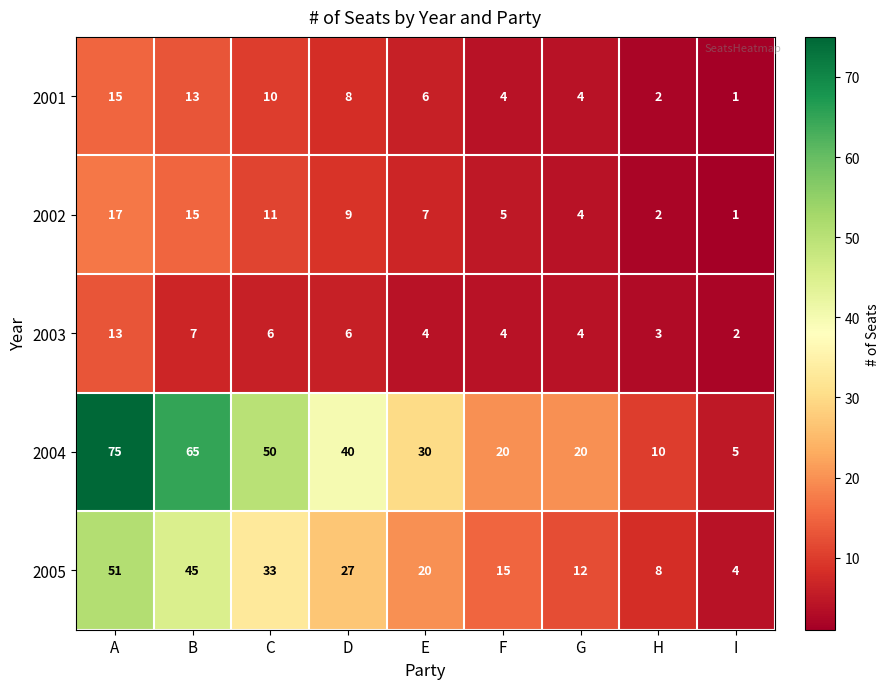

Which series changed the most between C and I?

2004